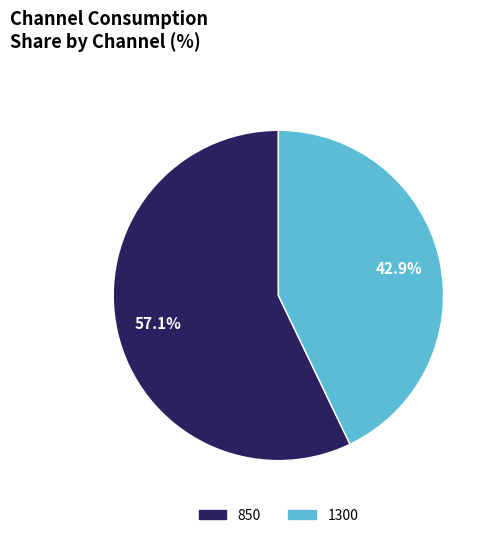

Between 850 and 1300, which is larger?

850